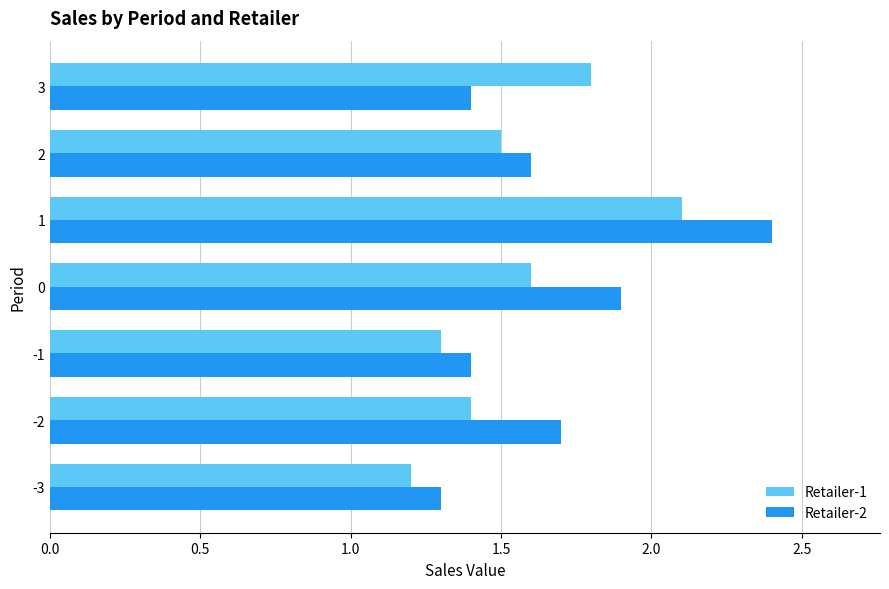

Where is Retailer-2 nearest to the value 1?

-3